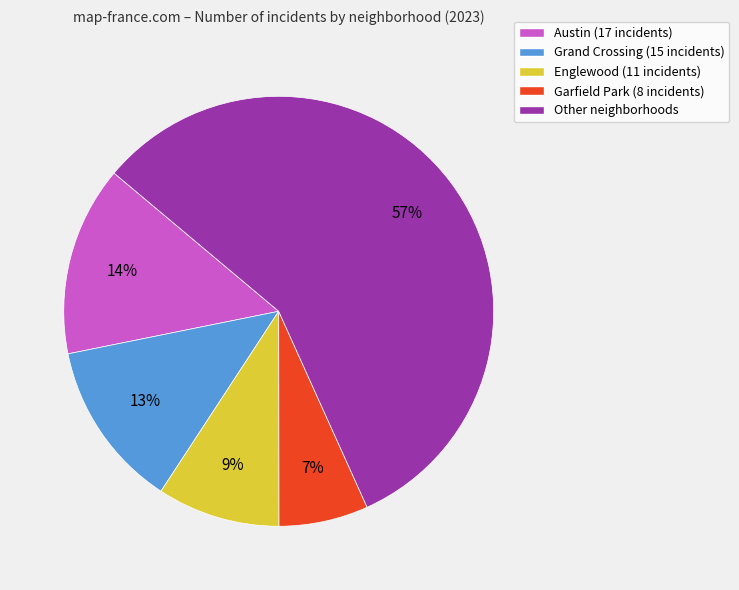

The Englewood (11 incidents) slice represents 9% of the pie. True or false?

True